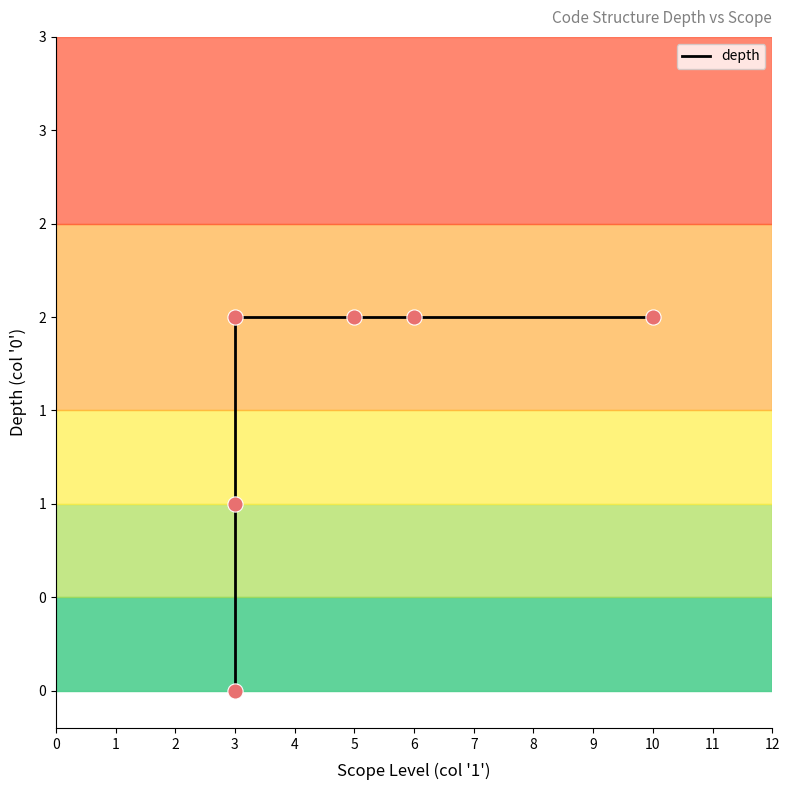

What is the change in value from 0 to 2?

+2